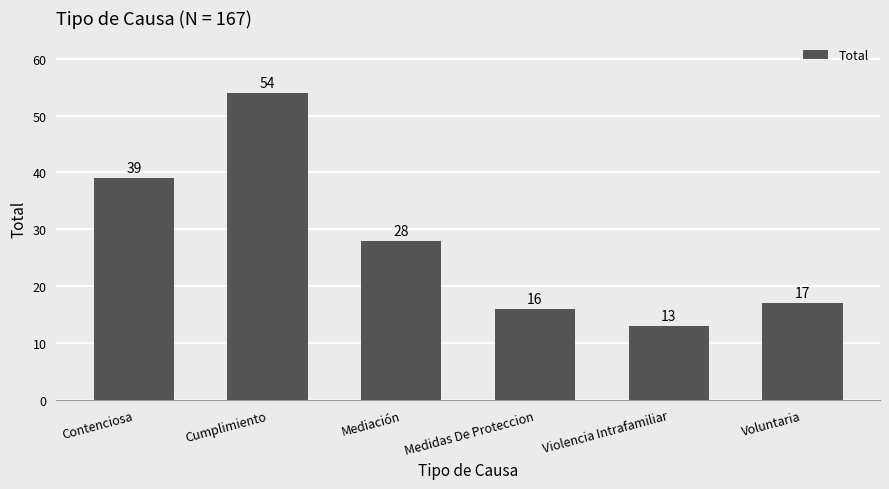

Which label corresponds to the largest value in the chart?

Cumplimiento